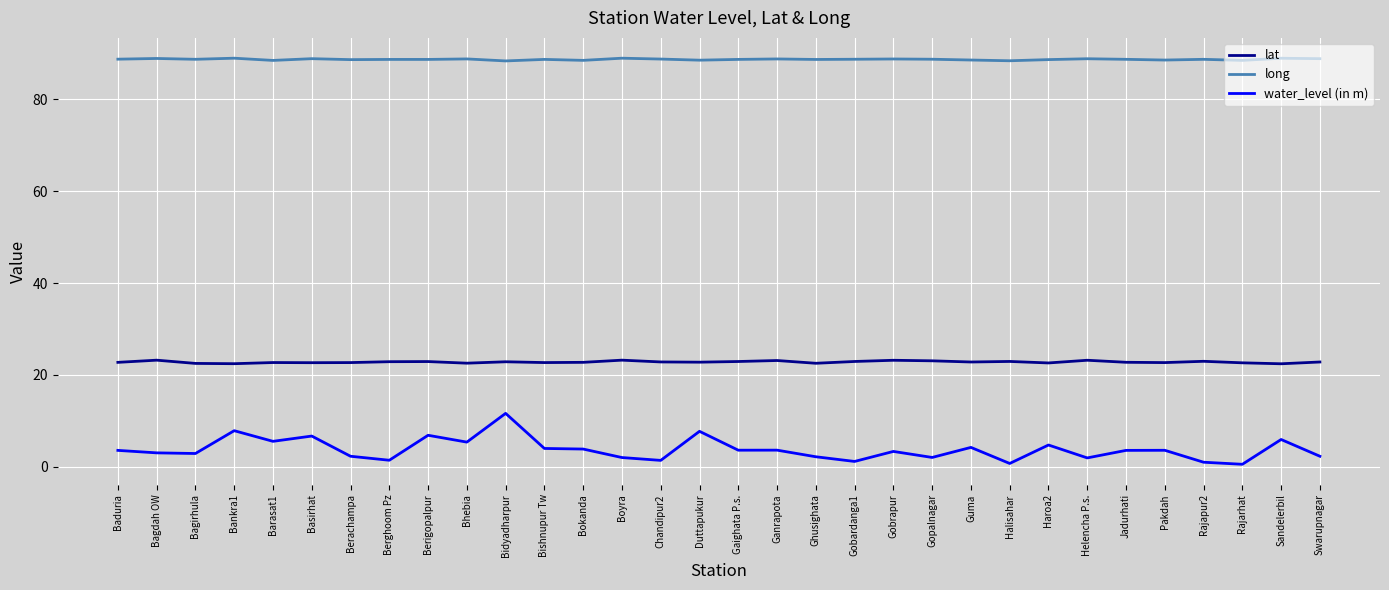

What is the spread (max minus min) of values at Duttapukur?

80.8